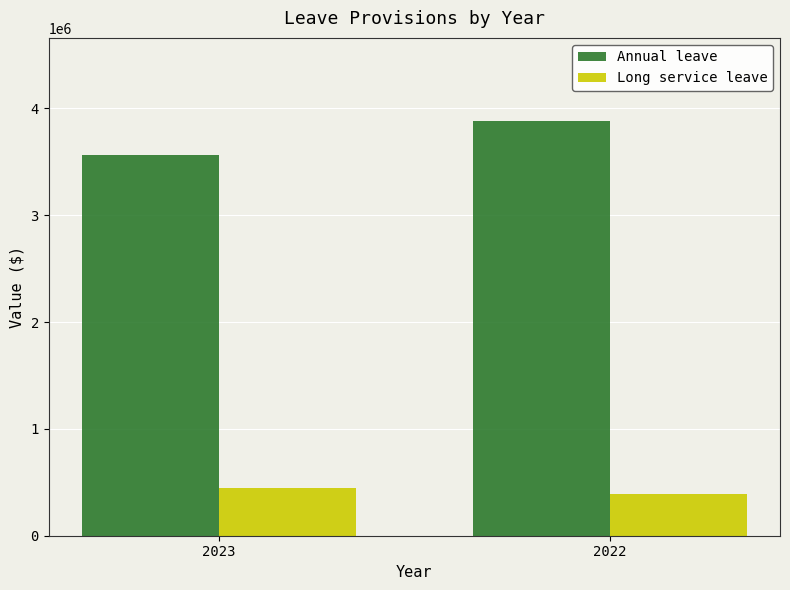

True or false: Annual leave has a value of 905615 at 2022.

False